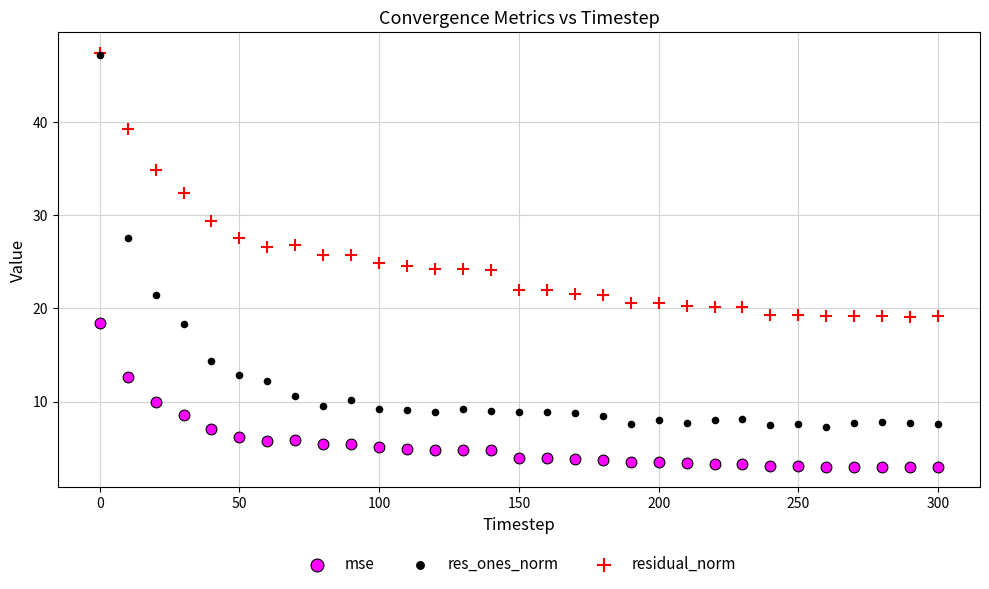

What are all the series names shown in the legend?

mse, res_ones_norm, residual_norm